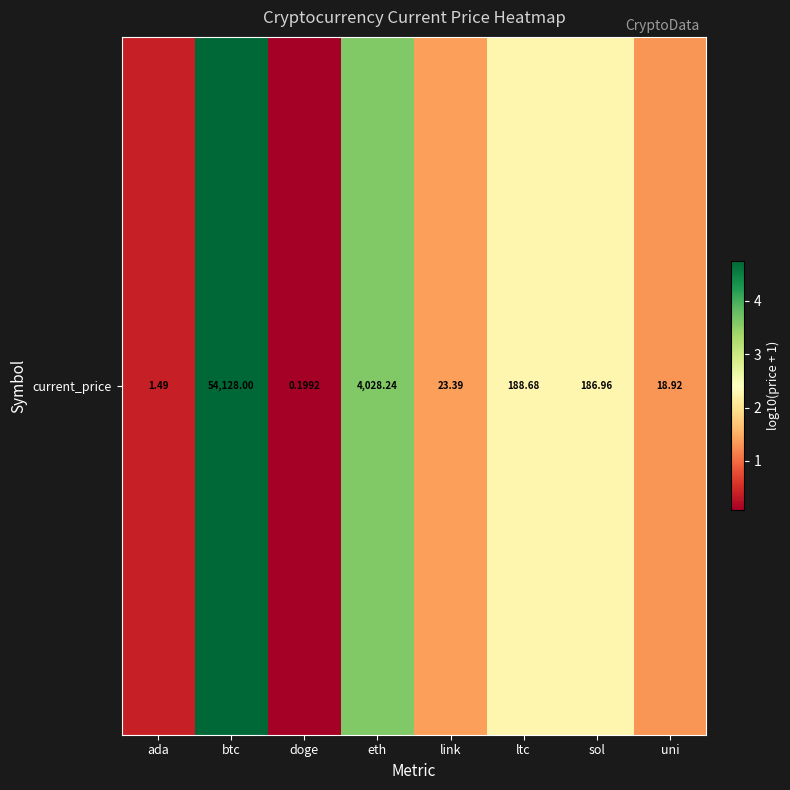

What is the difference between the maximum and second lowest values?

4.3